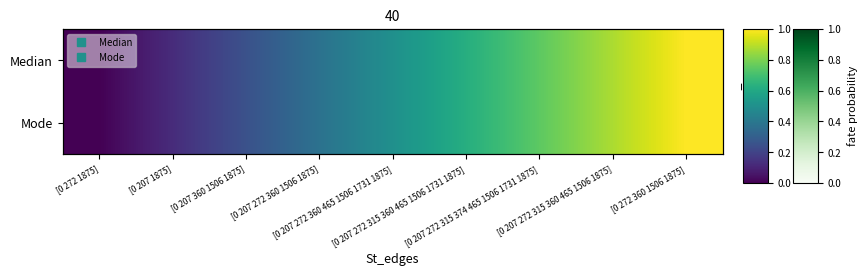

How many categories are shown in the chart?

9